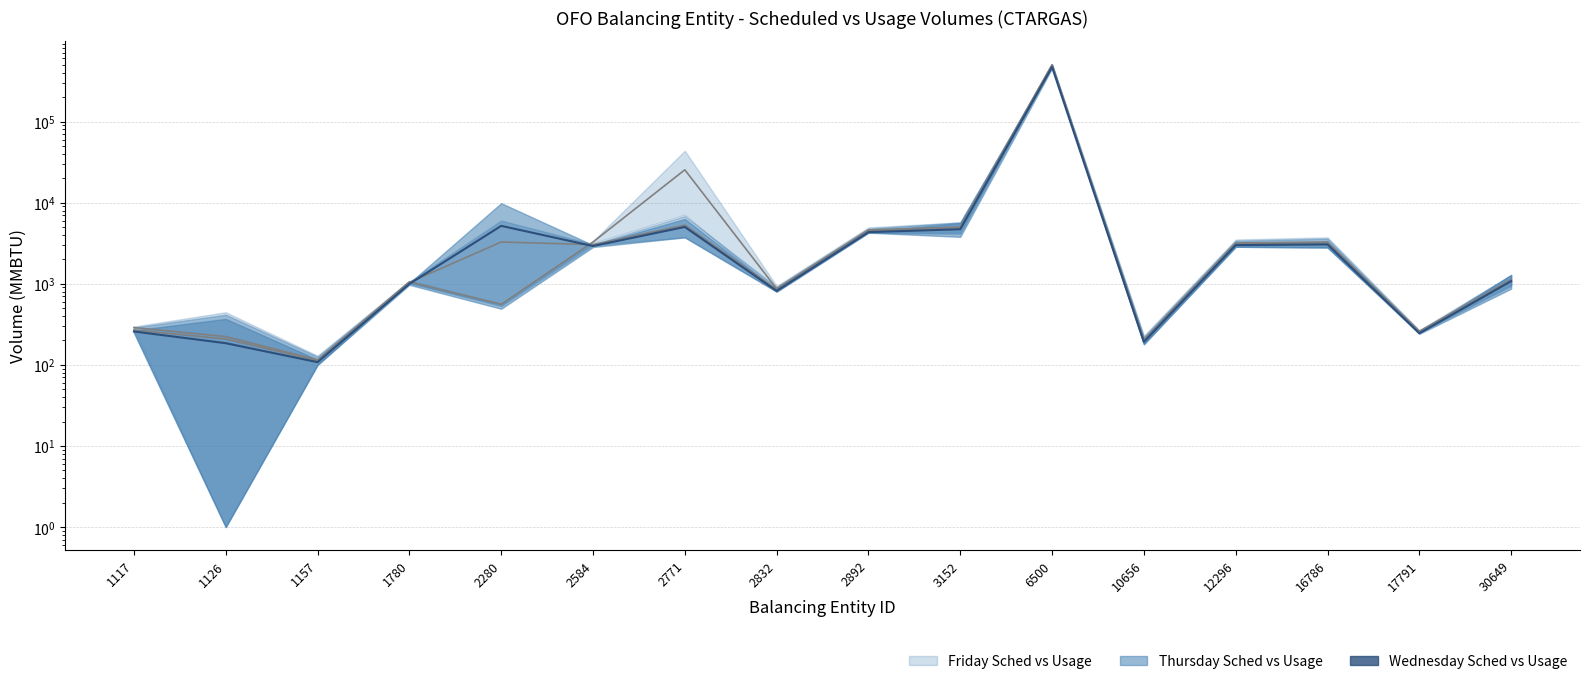

Read the Thursday mid value at 2280.

3274.0